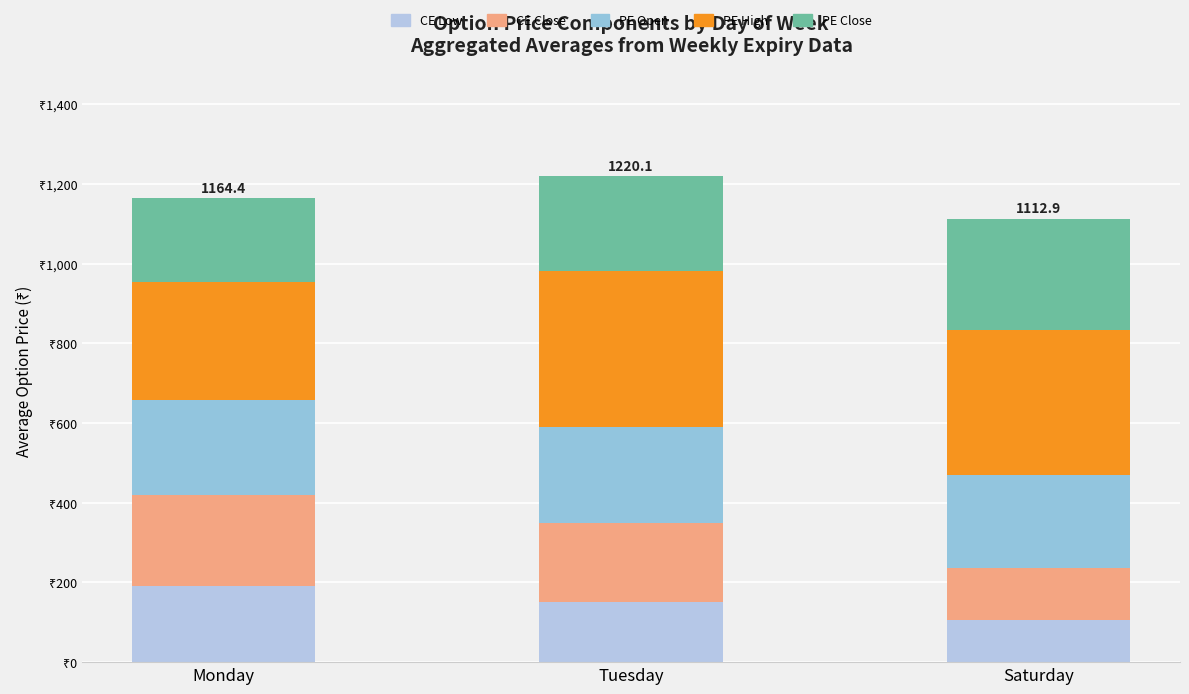

Does the chart contain stacked bars?

Yes